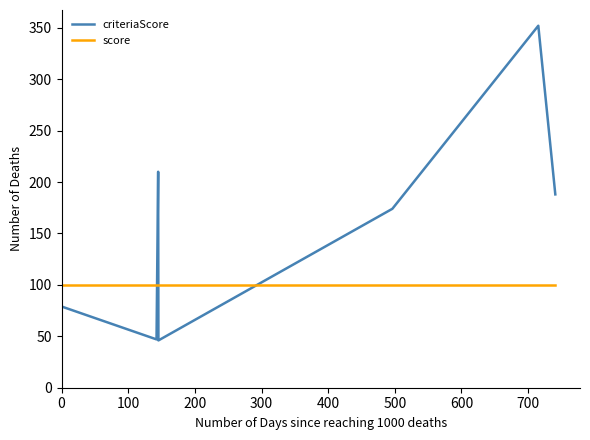

What is the highest value of the criteriaScore series?

352